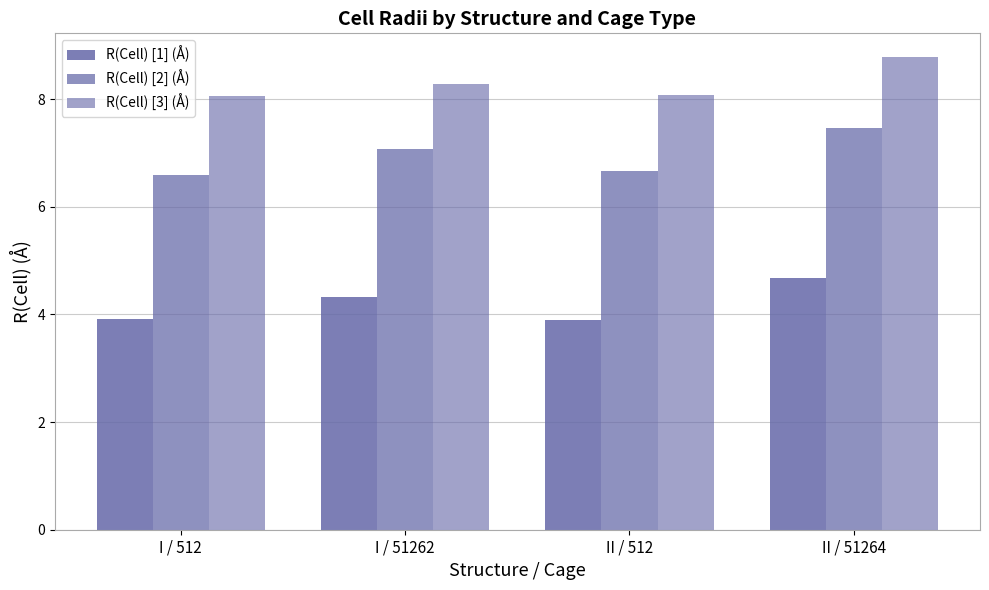

At which label does R(Cell) [2] (Å) reach its peak?

II / 51264